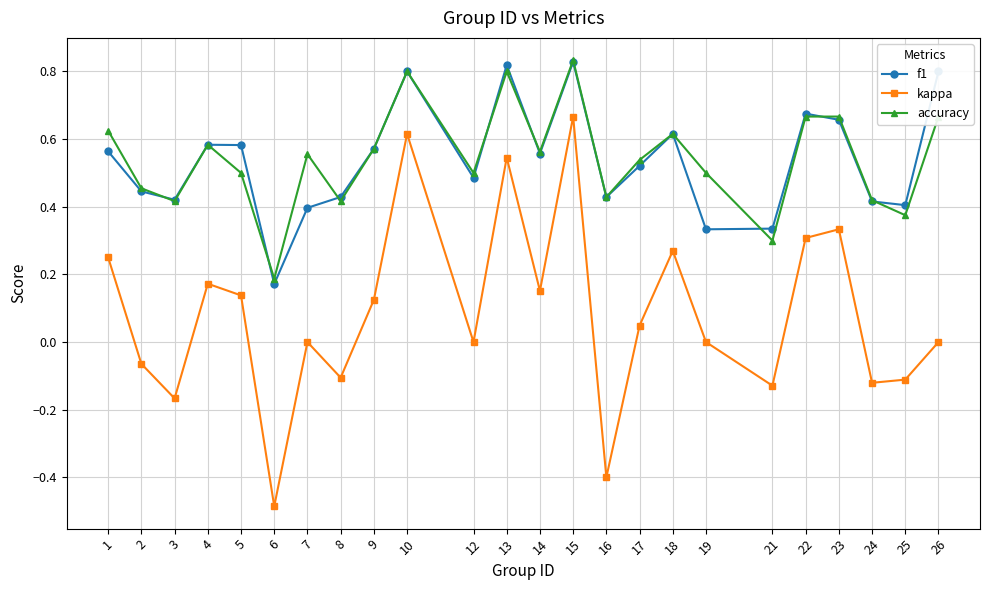

Which label corresponds to the smallest value in the chart?

6